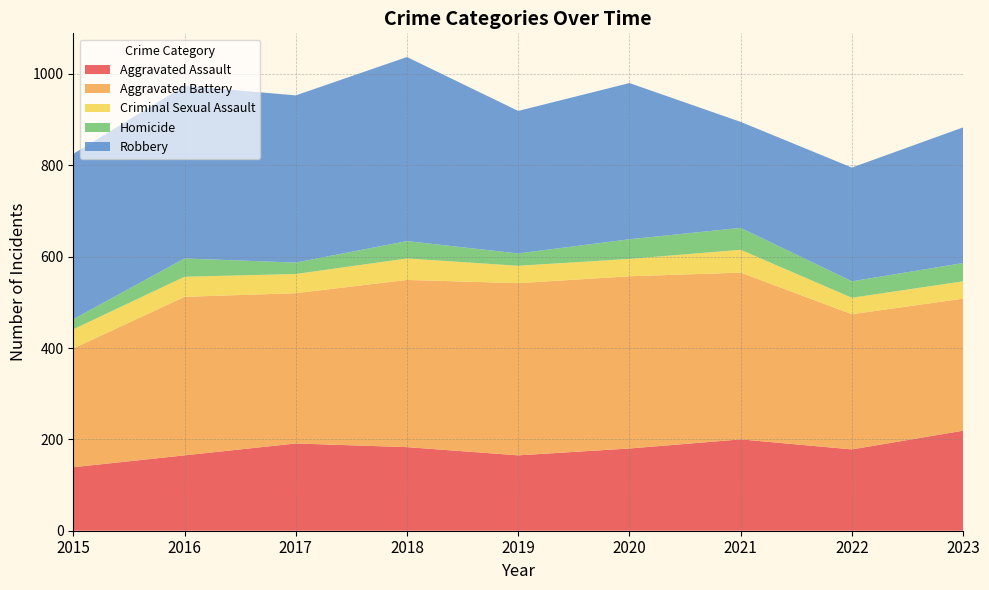

Reading left to right, list all the values displayed in this chart.

Aggravated Assault: 139	165	191	183	165	180	200	178	219
Aggravated Battery: 260	347	329	366	377	377	365	296	289
Criminal Sexual Assault: 42	44	42	47	38	38	50	36	38
Homicide: 22	40	25	38	27	43	48	36	40
Robbery: 362	378	366	403	312	342	232	249	297